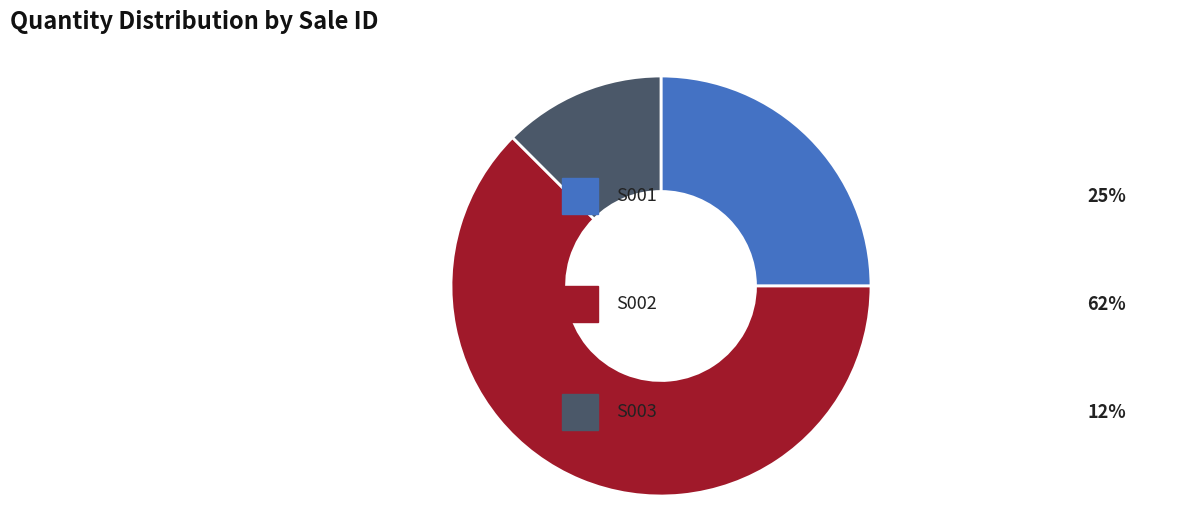

Is there any slice that represents more than half of the pie?

Yes